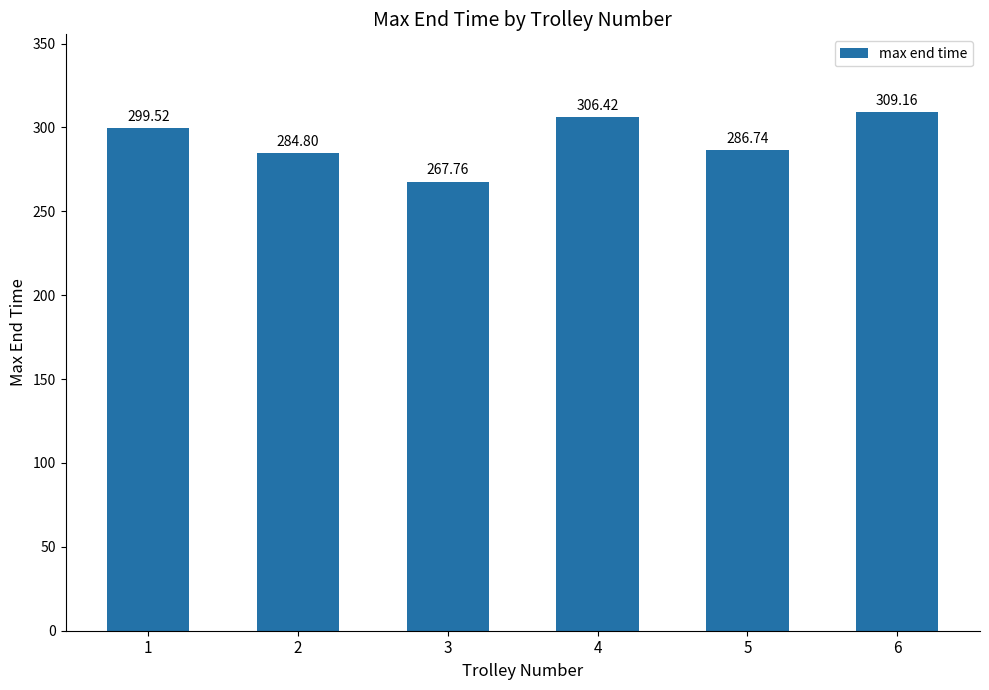

Reading left to right, what are all the values shown in this chart?

299.5	284.8	267.8	306.4	286.7	309.2